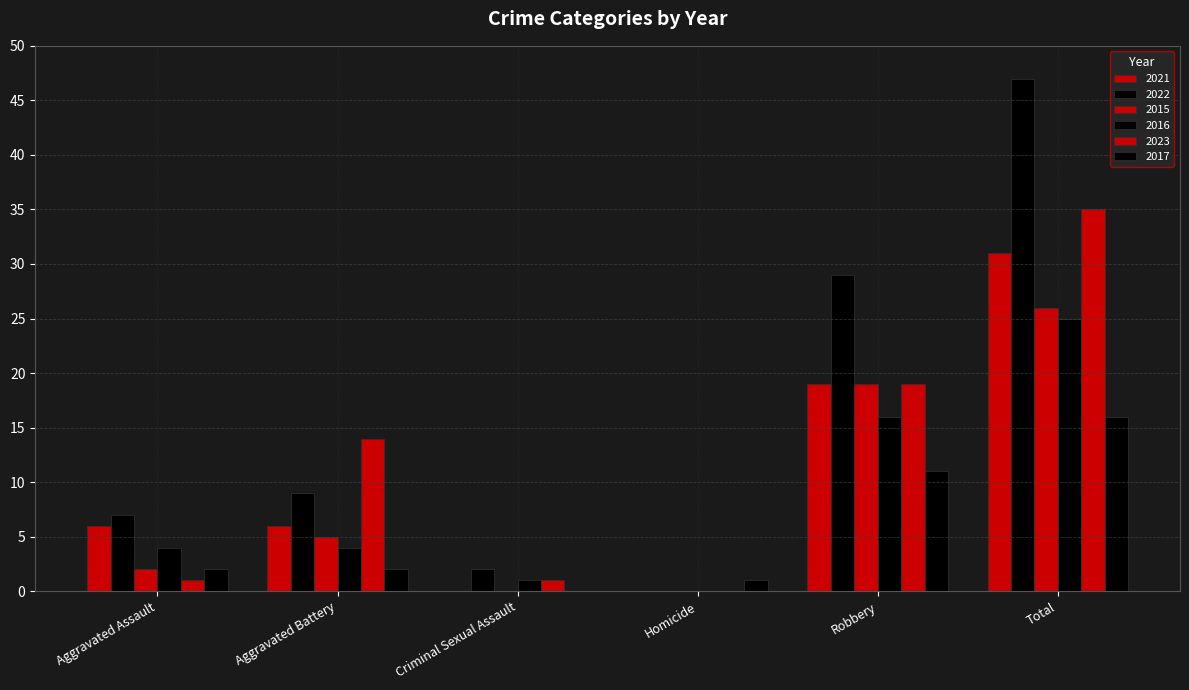

Which series has the largest range (max minus min)?

2022